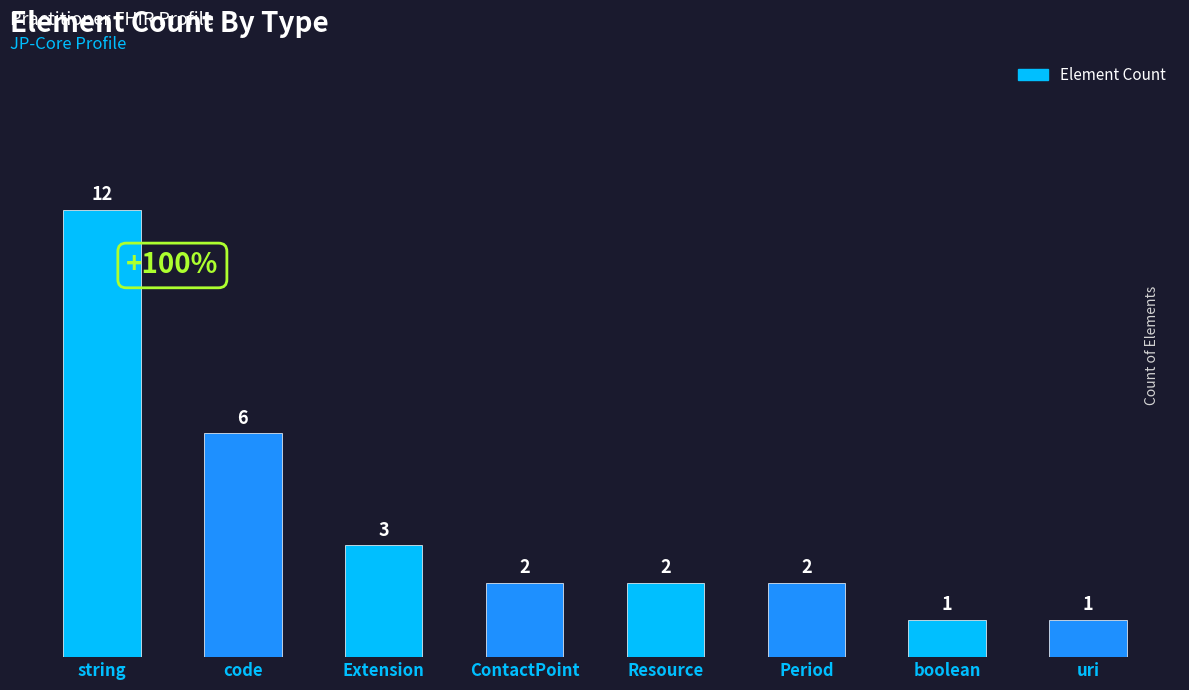

Reading left to right, extract all data points from this chart.

string=12	code=6	Extension=3	ContactPoint=2	Resource=2	Period=2	boolean=1	uri=1